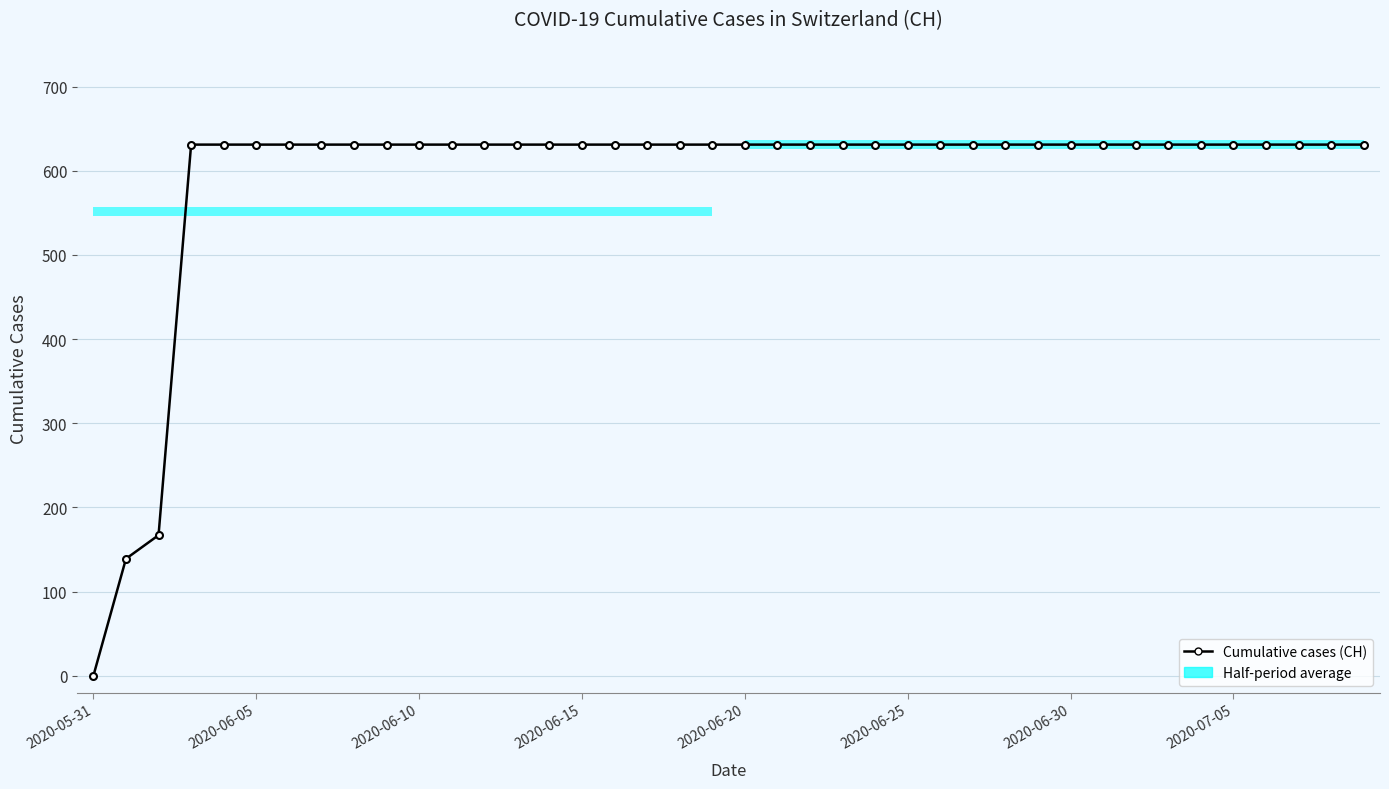

What is the label of the 10th point from the right?

2020-06-30